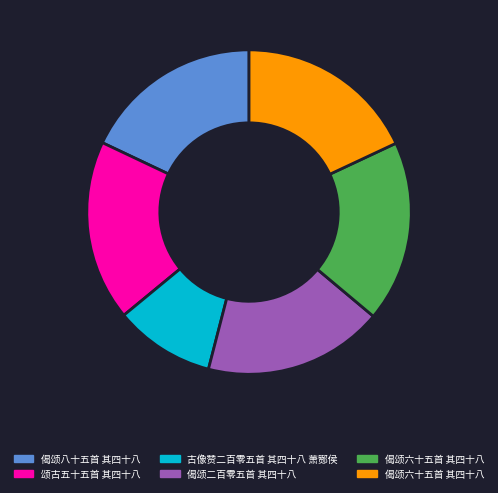

Does any single category account for the majority?

No